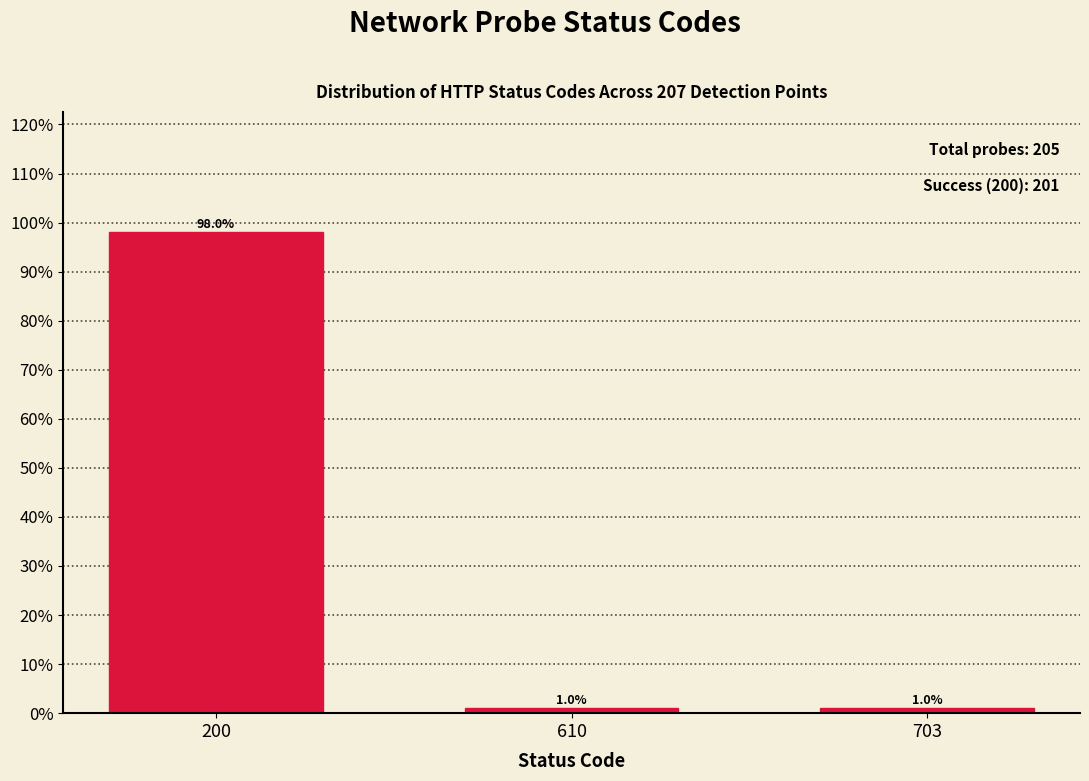

Reading right to left, transcribe all the data shown in this chart.

1.0	1.0	98.0